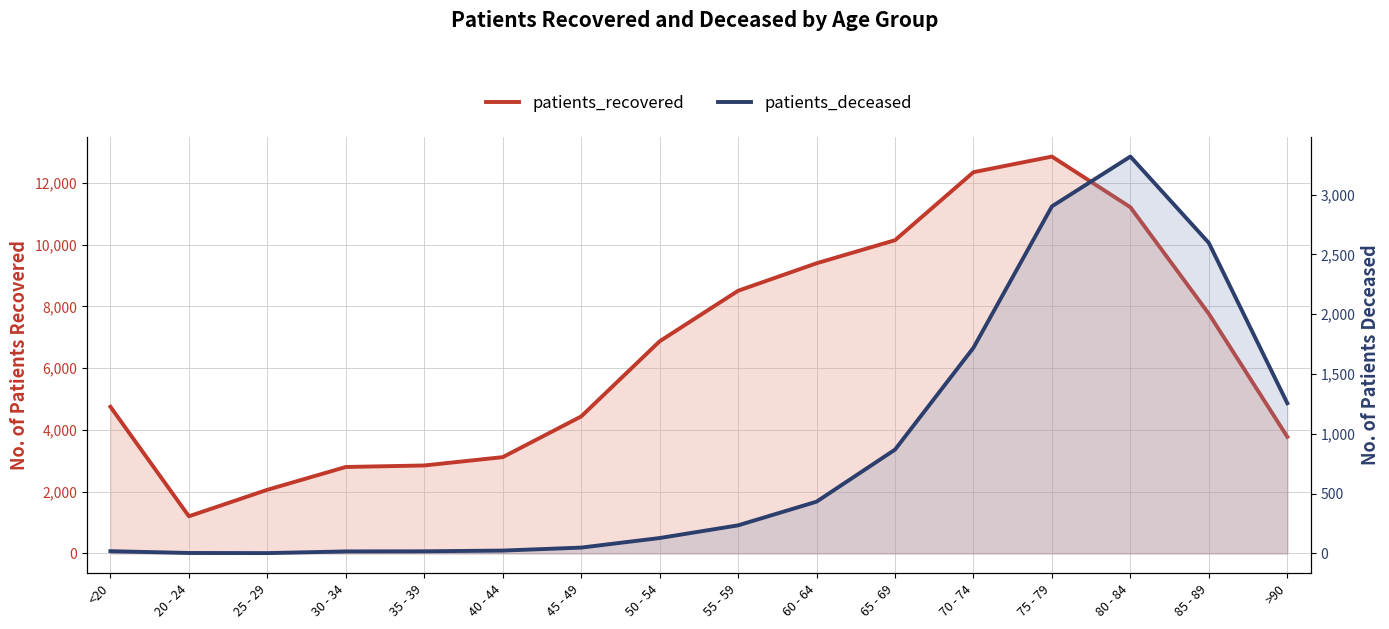

The value of patients_recovered at 65 - 69 is 10143. True or false?

True